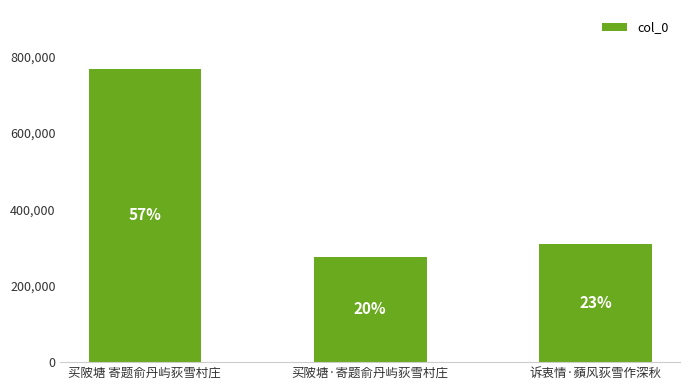

List the labels in order of value, largest first.

买陂塘 寄题俞丹屿荻雪村庄, 诉衷情·蘋风荻雪作深秋, 买陂塘·寄题俞丹屿荻雪村庄